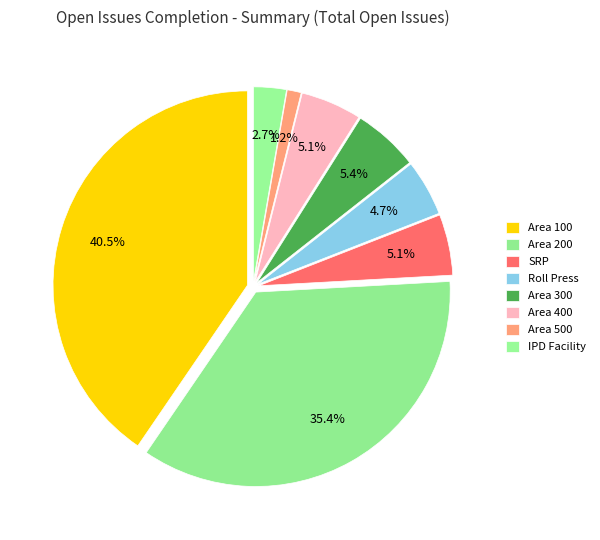

To the nearest percent, what is the difference between the largest and smallest slice percentages?

39%